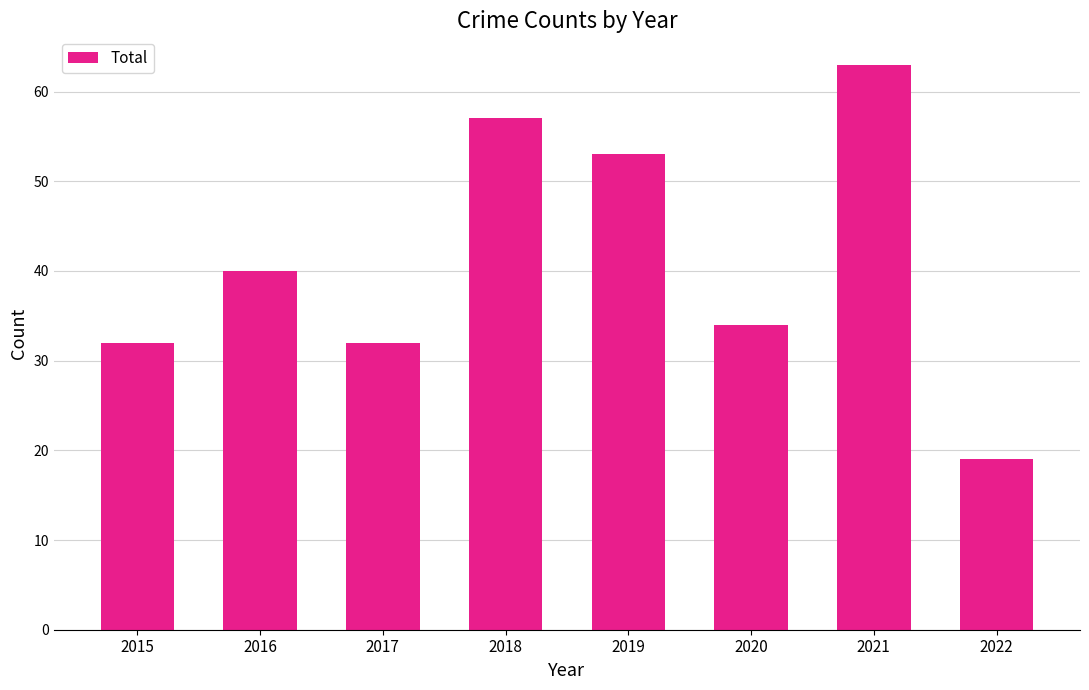

Reading left to right, transcribe all the data shown in this chart.

32	40	32	57	53	34	63	19